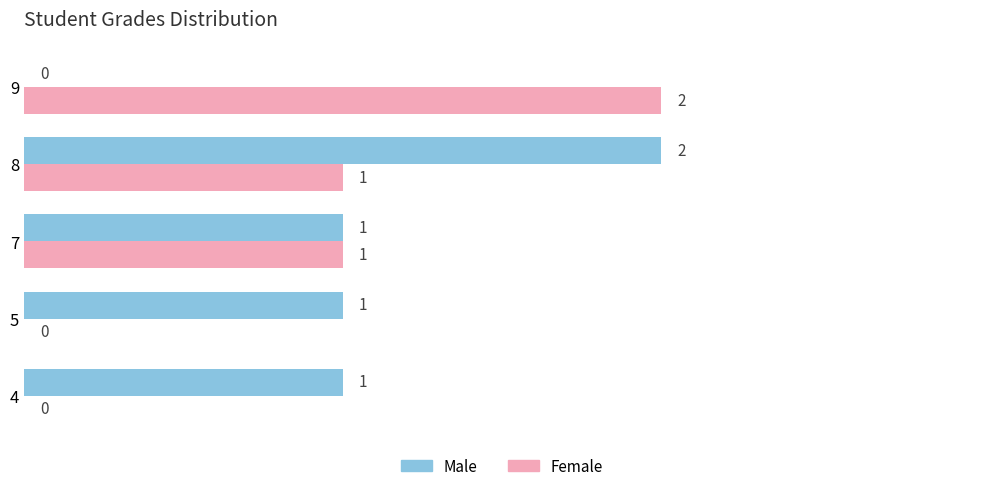

Is the value of Male at 5 greater than the value of Female at 5?

Yes